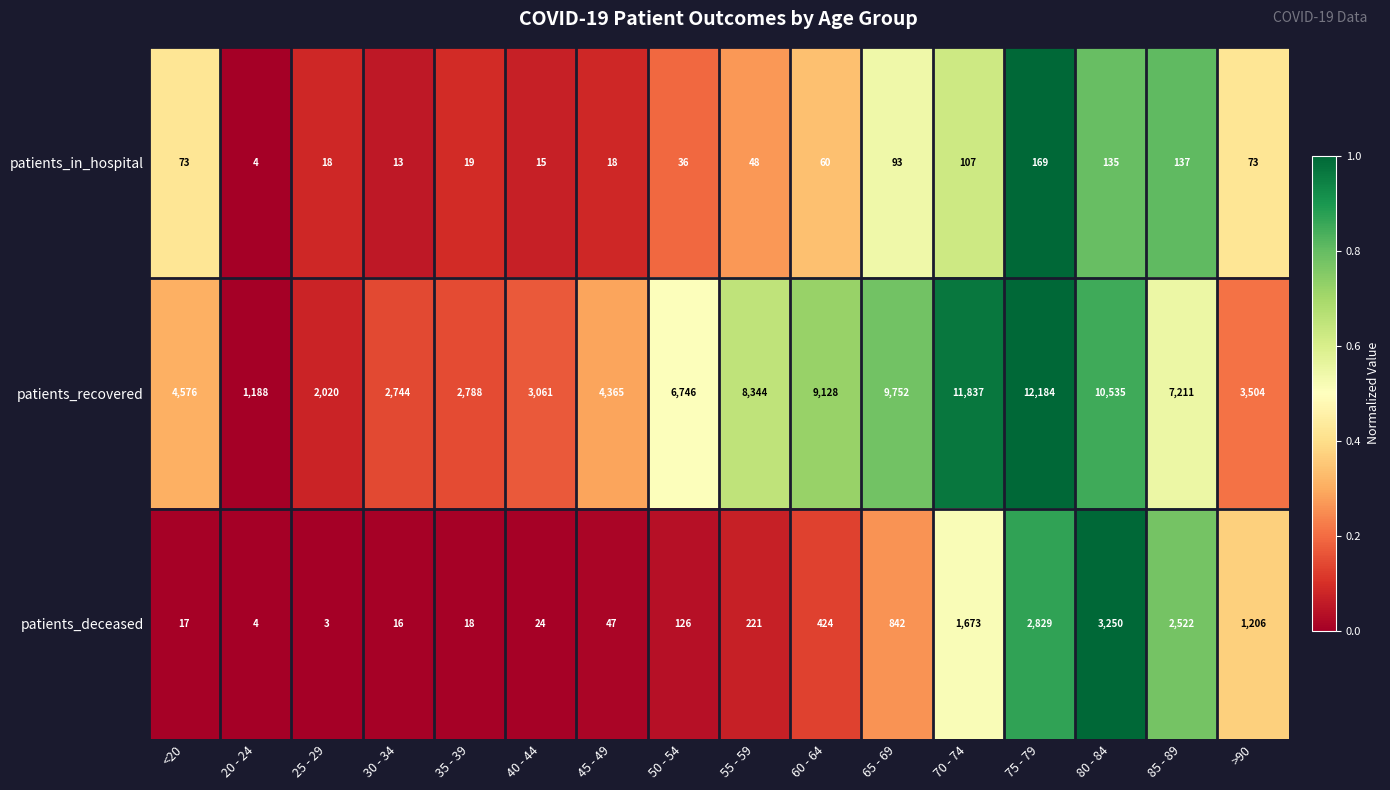

What is the spread (max minus min) of values at 75 - 79?

12015